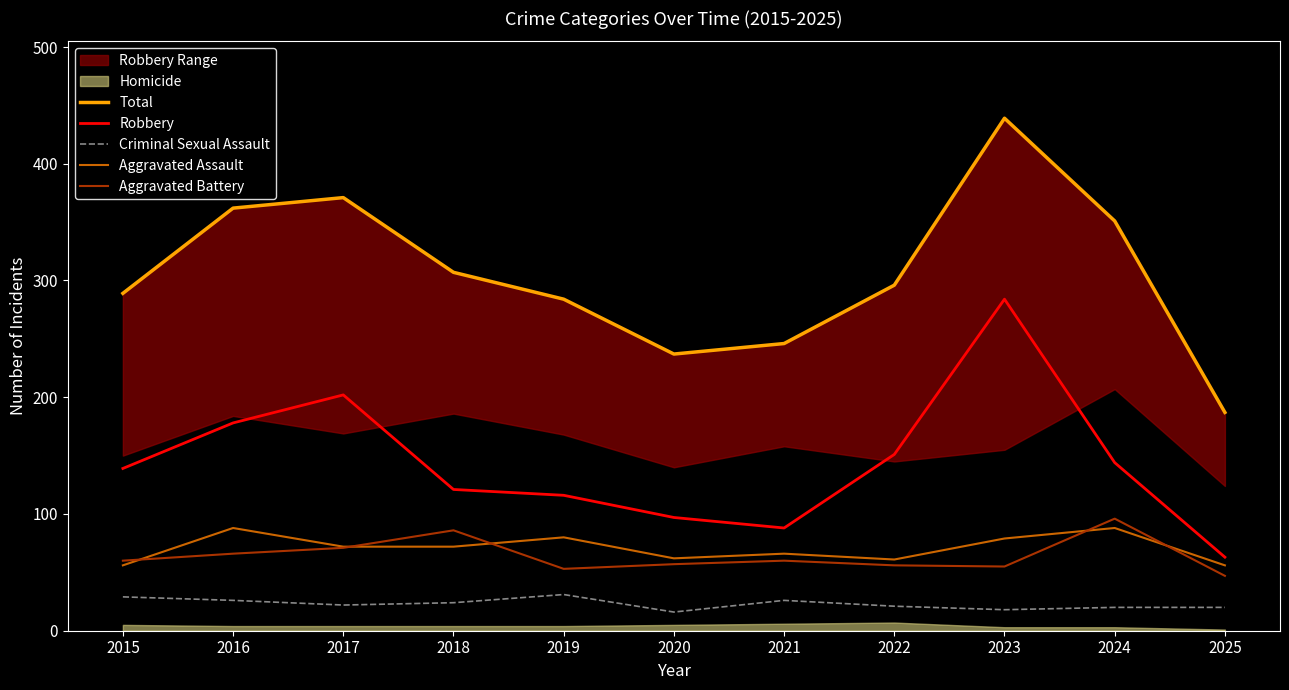

At which label does Total first exceed 296?

2016